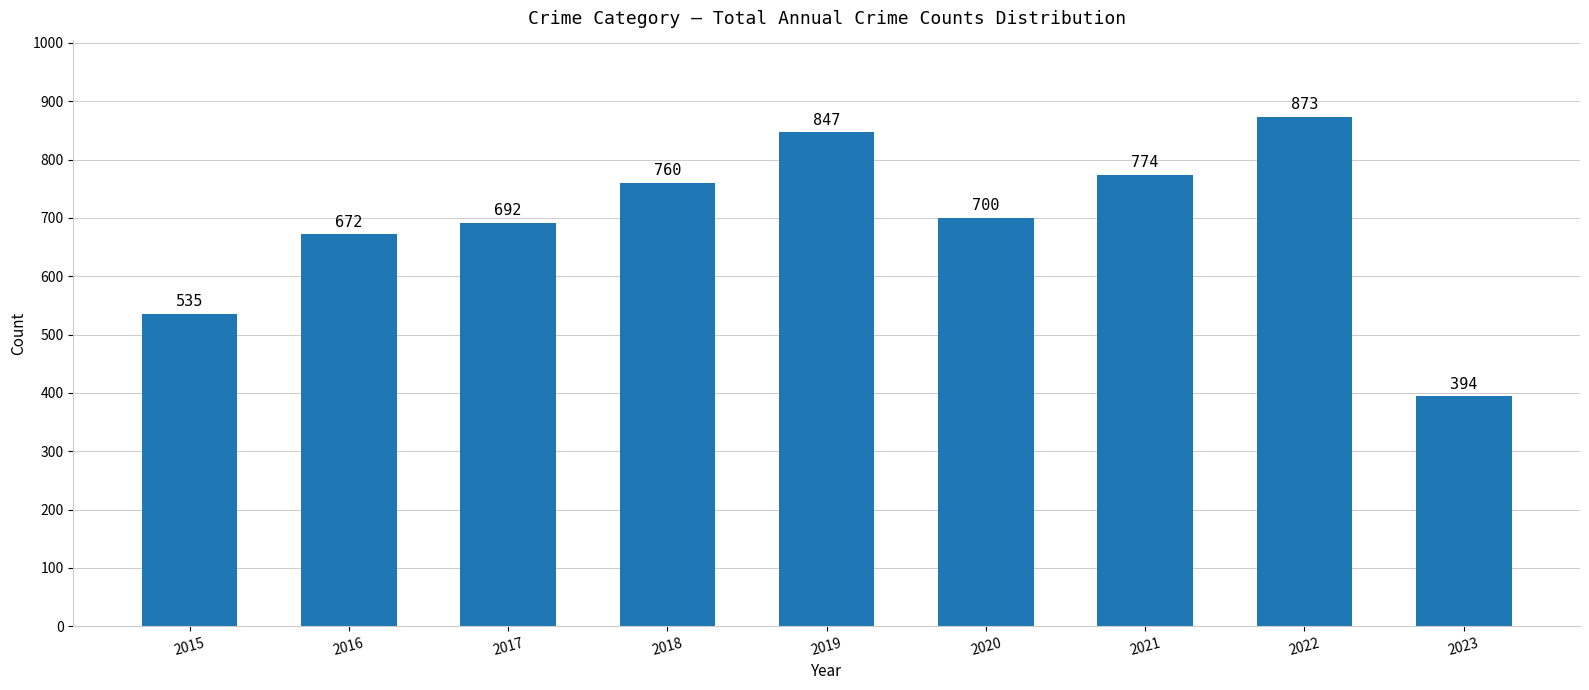

Reading left to right, extract all data points from this chart.

2015=535	2016=672	2017=692	2018=760	2019=847	2020=700	2021=774	2022=873	2023=394